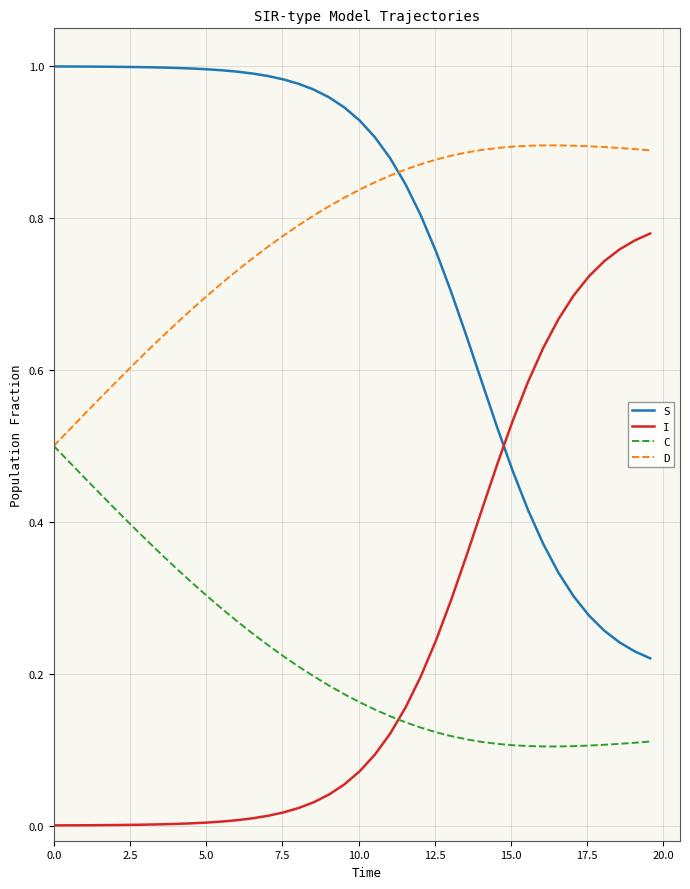

Rank the series by their maximum value, from highest to lowest.

S, D, I, C